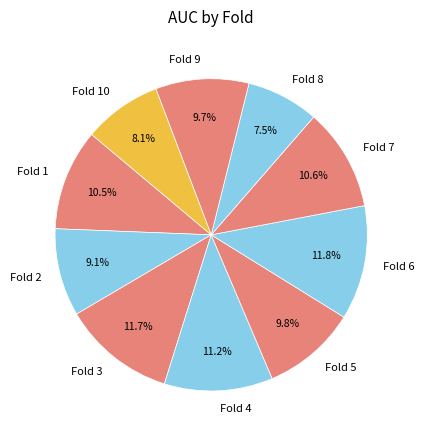

Which category has the smallest portion of the pie?

Fold 8